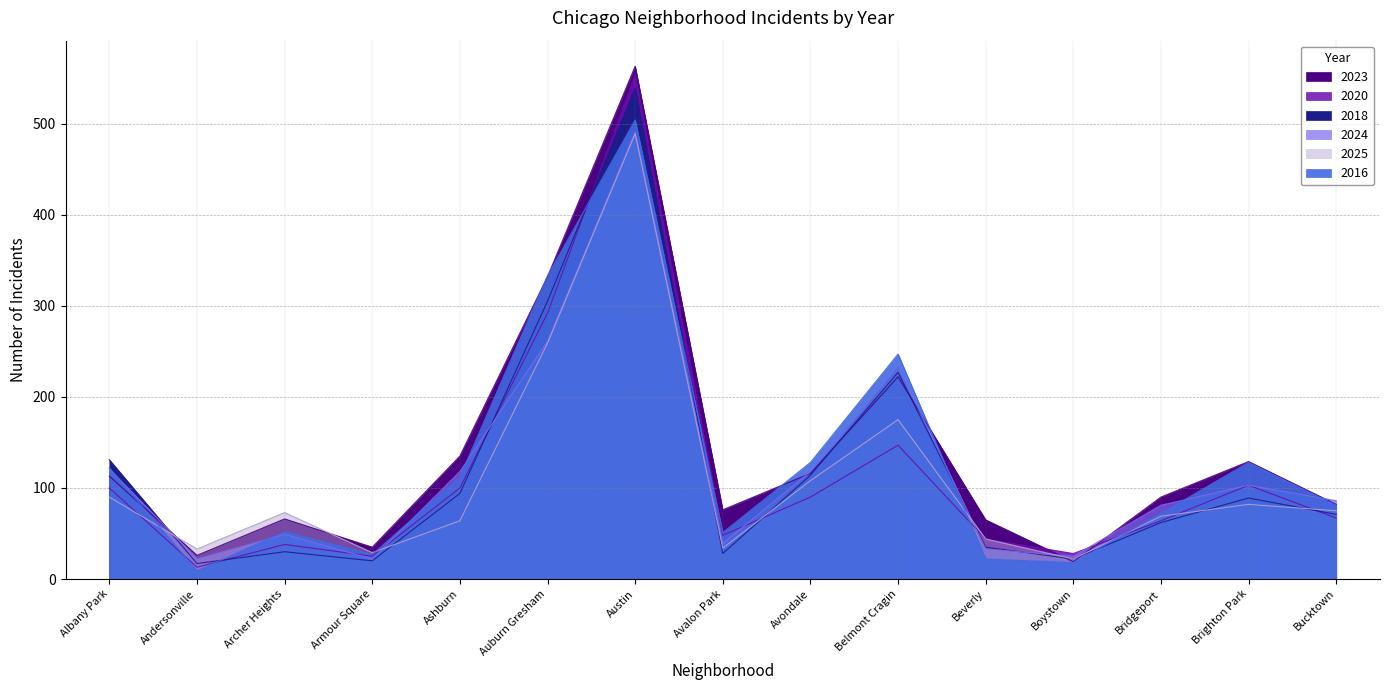

Is it true that 2016 equals 504 at Austin?

True